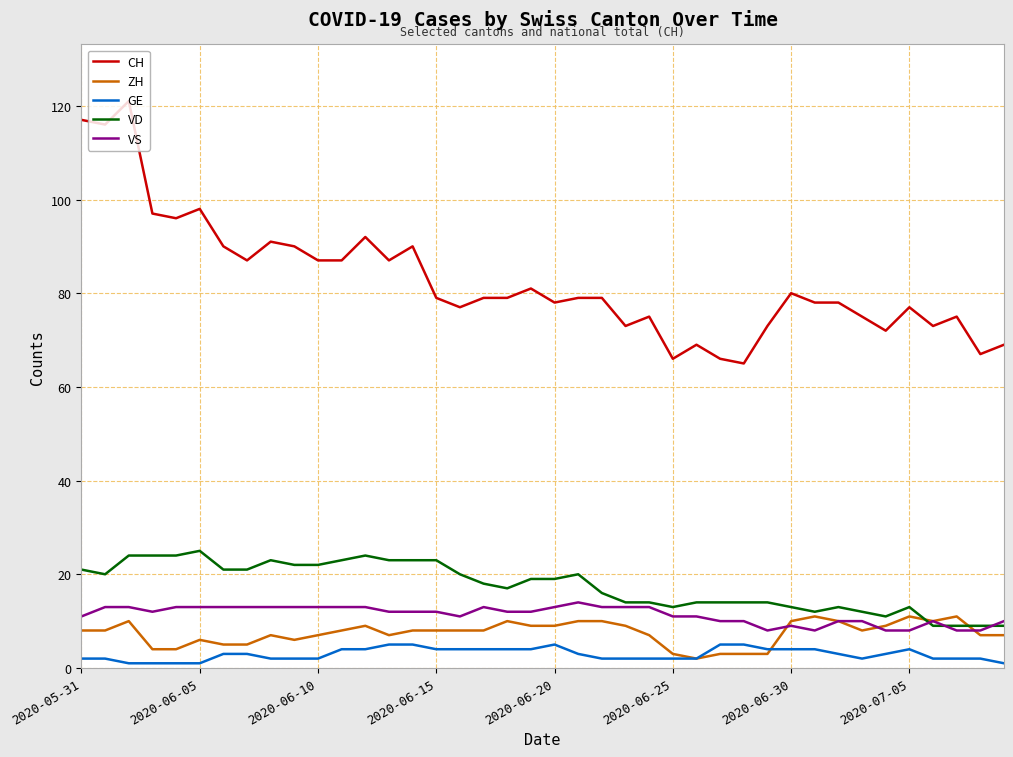

Which series has the widest spread of values?

CH